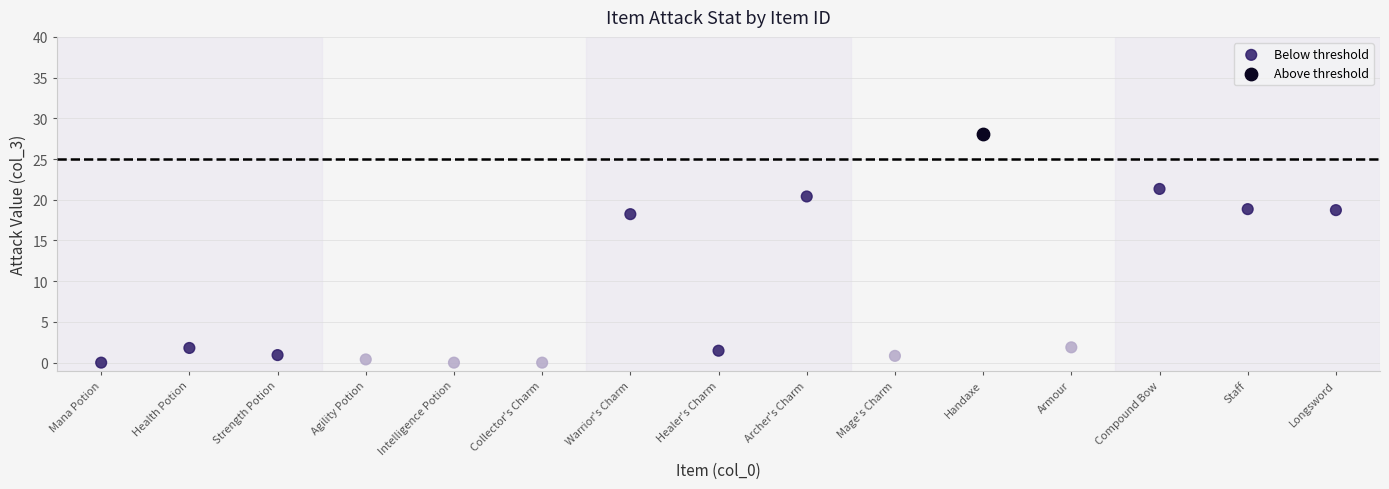

What are all the series names shown in the legend?

Below threshold, Above threshold